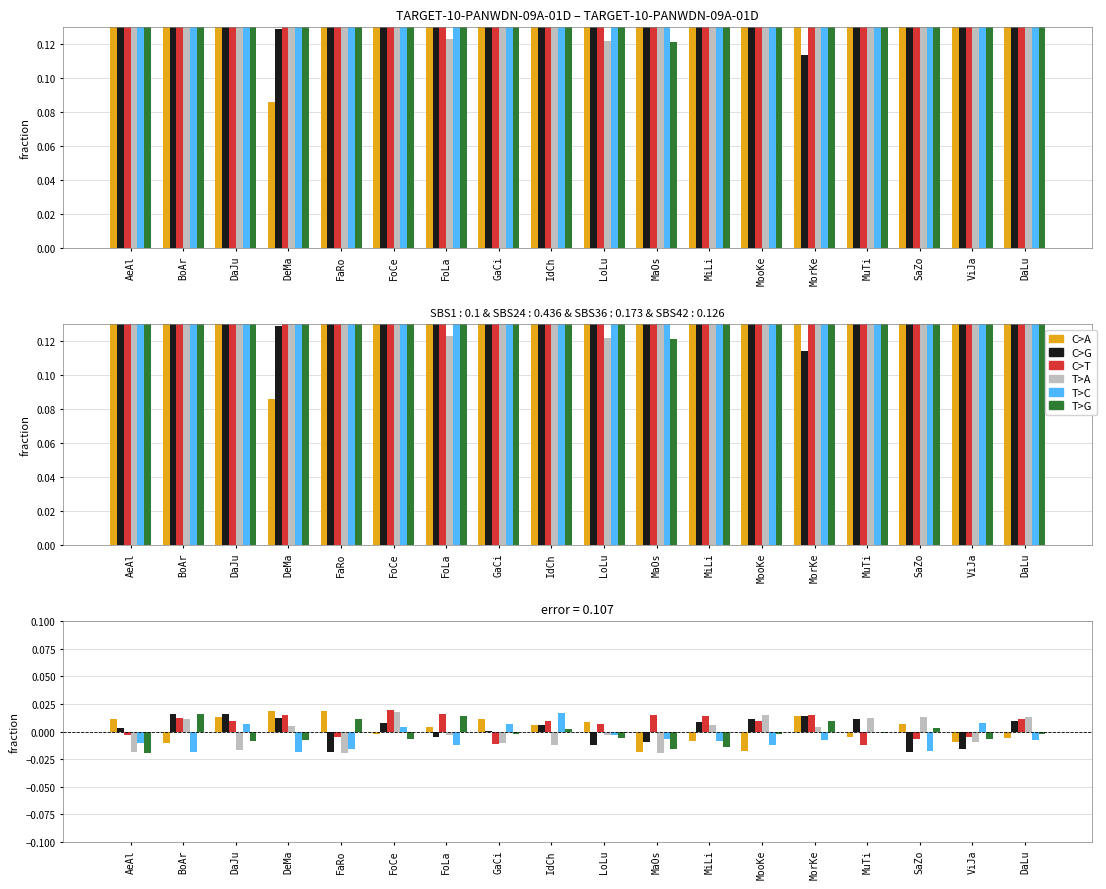

Where does the T>C series first go above 0?

DaJu